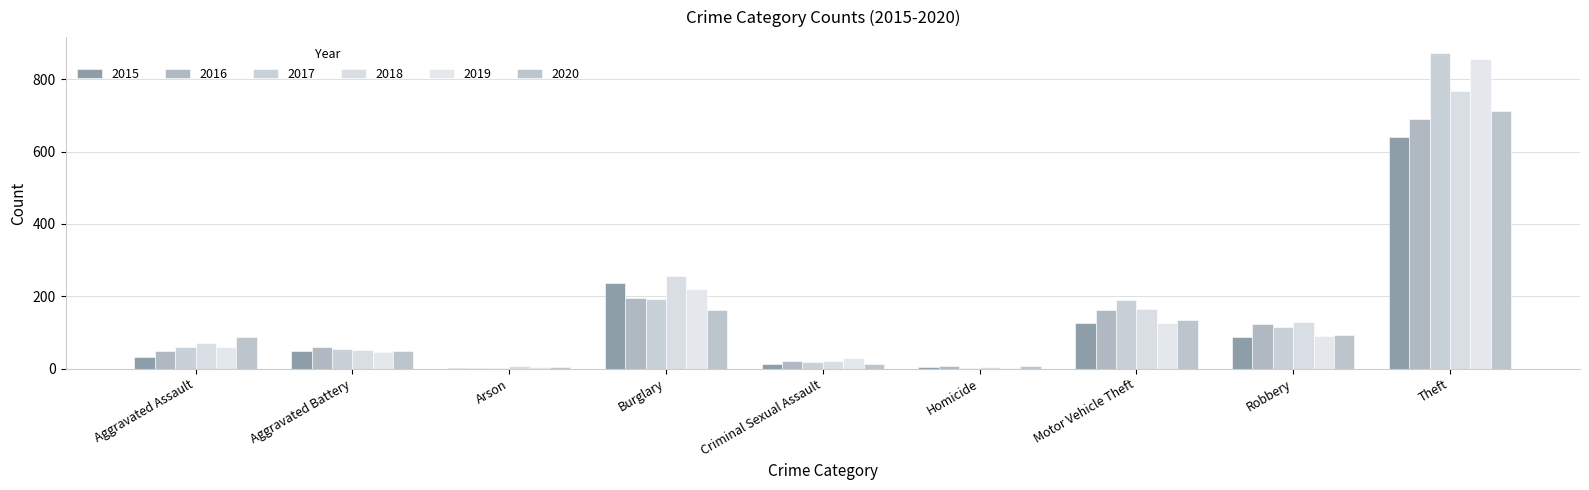

Which has a higher value, Homicide or Robbery?

Robbery